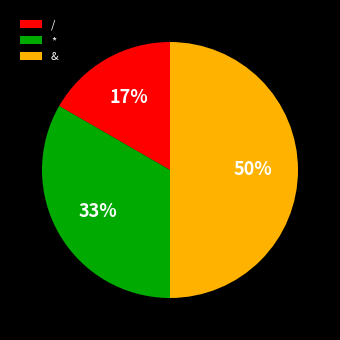

Is it true that & is 55% of the pie?

False